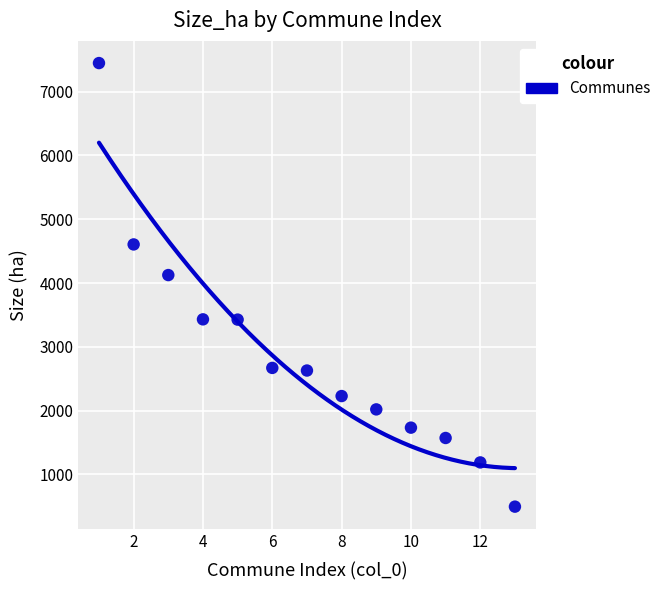

What is the range of Y values (max minus min)?

6951